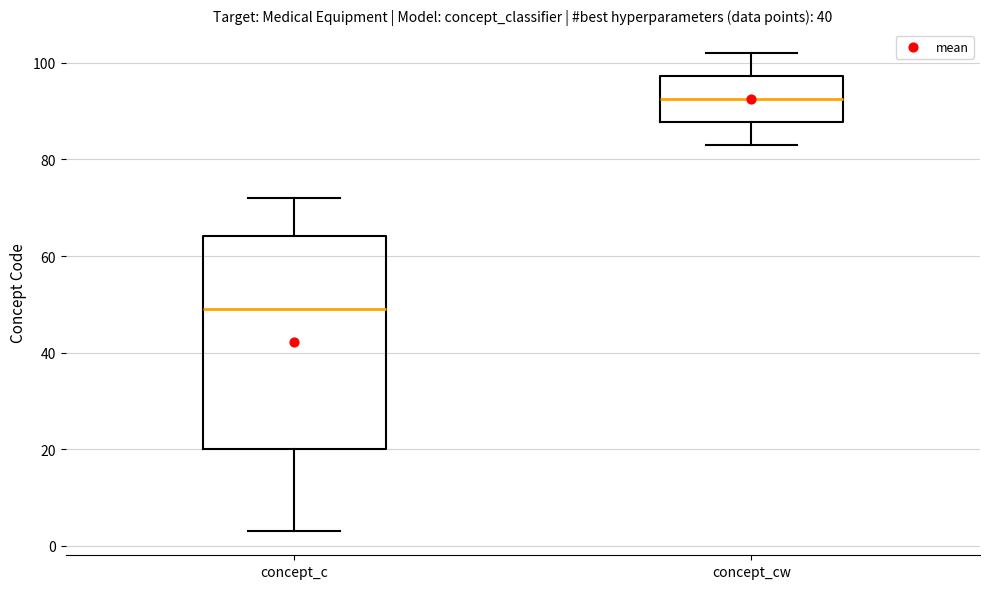

Reading left to right, transcribe this box plot: for each box, give where its median line is, the range the box spans, and where its two whiskers end, as read against the y-axis. The values are not printed on the chart, so give them approximately, as read against the axis.

concept_c: median 50, box 20 to 64, whiskers 4 to 72
concept_cw: median 92, box 88 to 98, whiskers 84 to 102